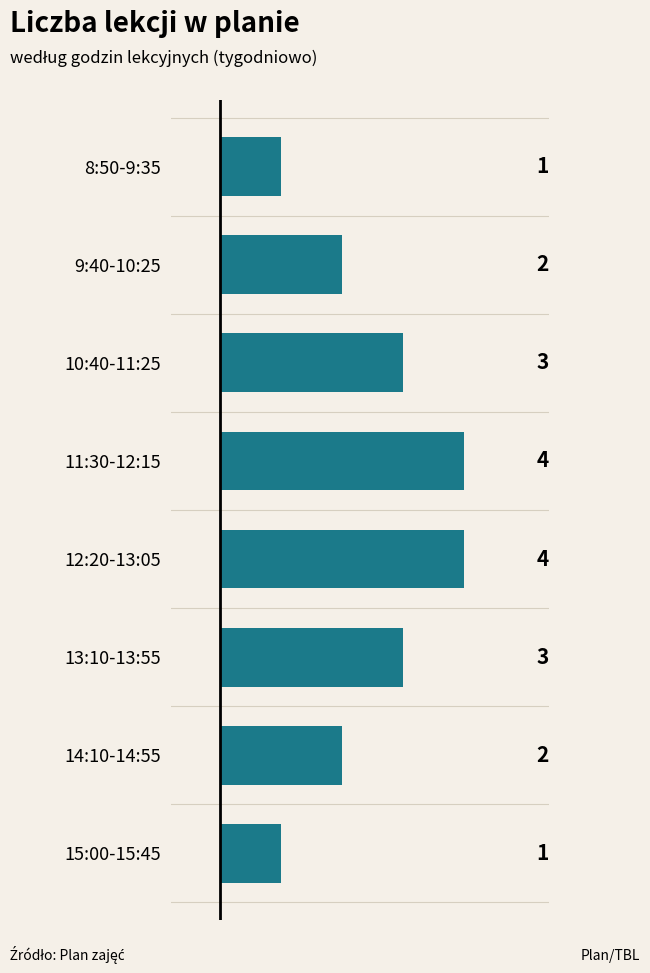

What is the smallest value displayed?

1